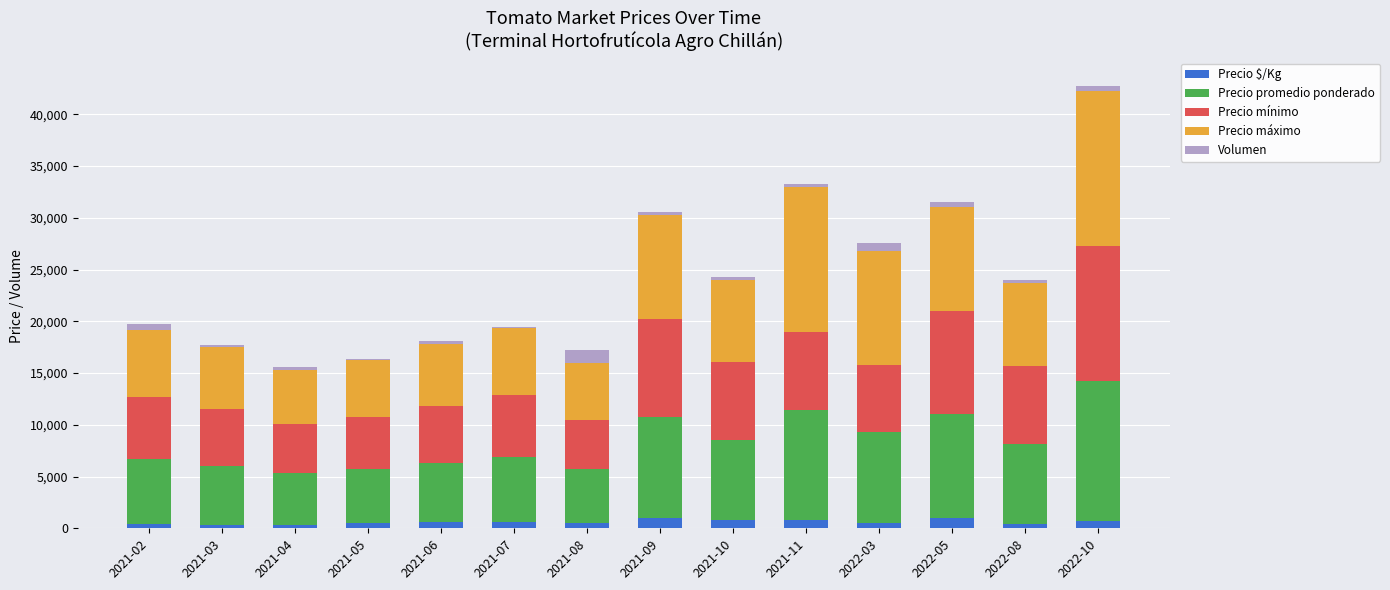

What is the total value across all series at 2022-05?

31500